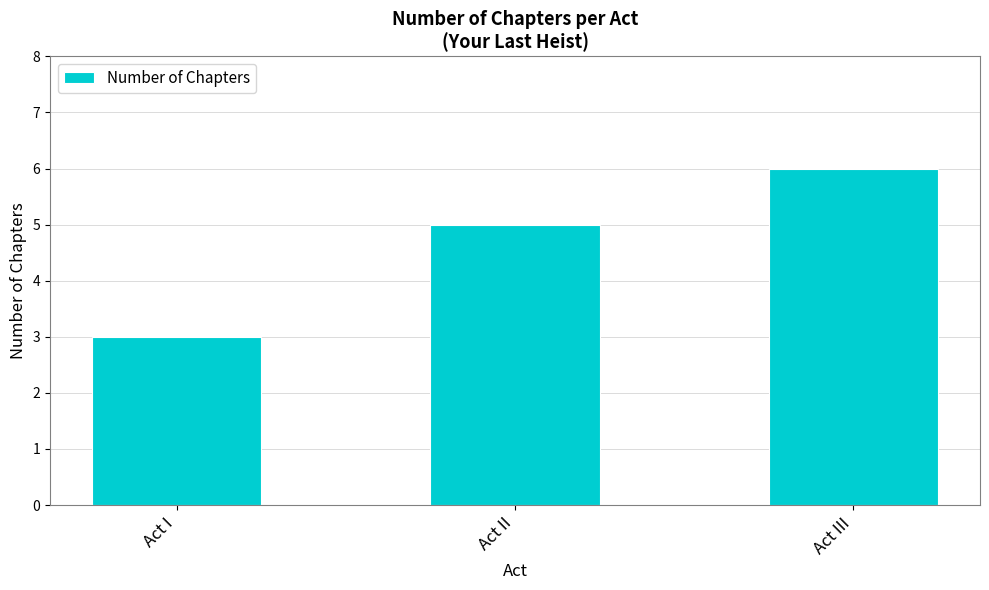

Rank the categories by value from lowest to highest.

Act I, Act II, Act III